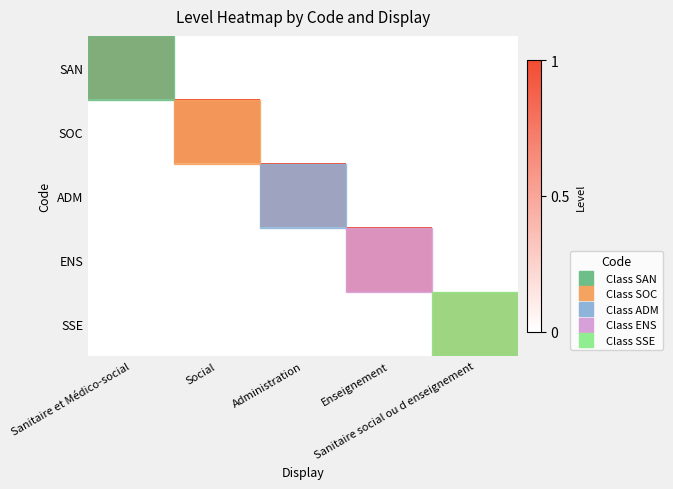

List the series in order of their peak value, highest first.

SAN, SOC, ADM, ENS, SSE